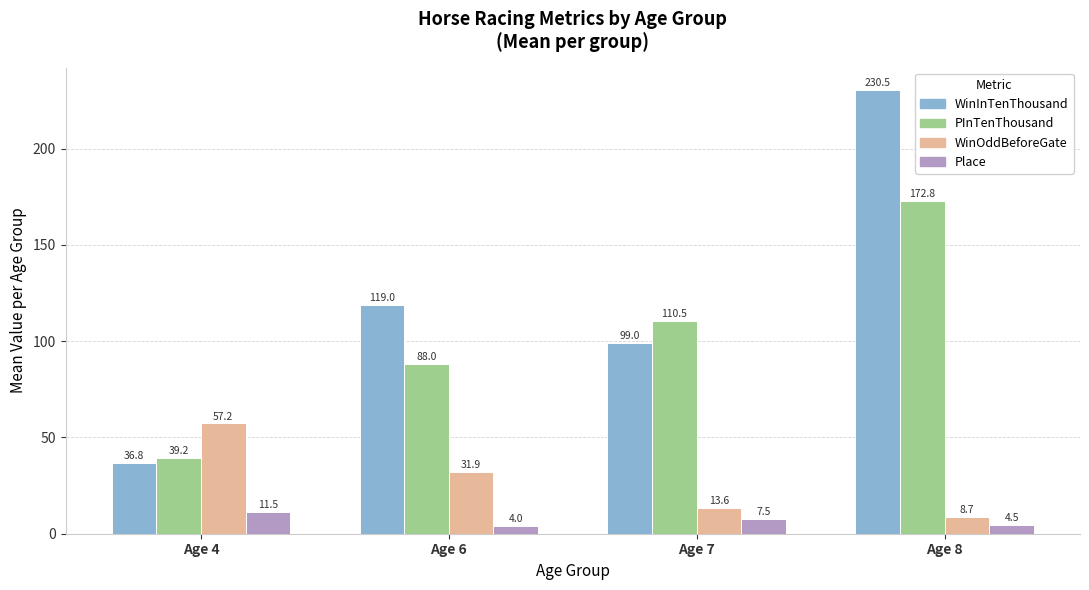

What are all the series names shown in the legend?

WinInTenThousand, PInTenThousand, WinOddBeforeGate, Place